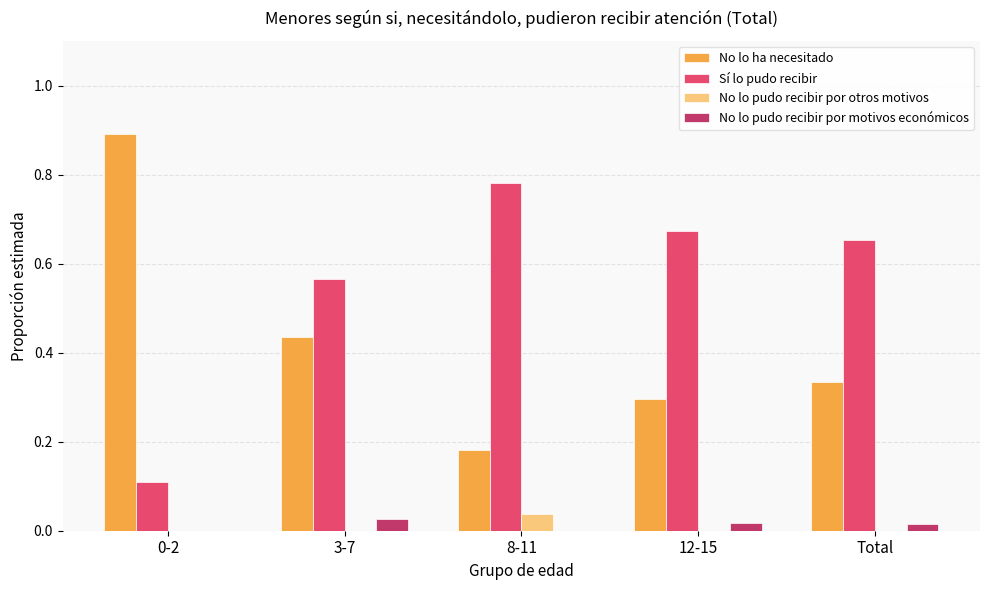

The value of No lo ha necesitado at 0-2 is 1.2. True or false?

False